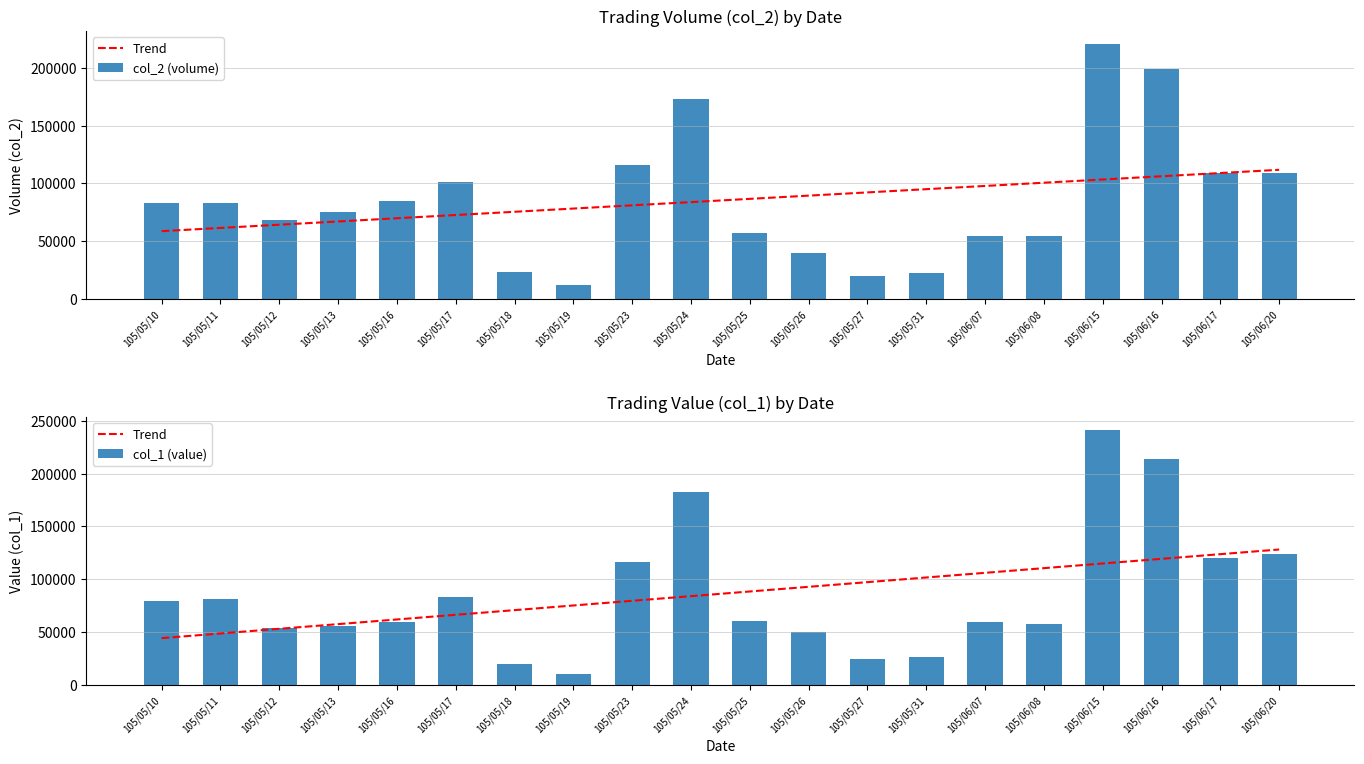

What is the value of the Trend bar at the 9th from the left?

79556.0